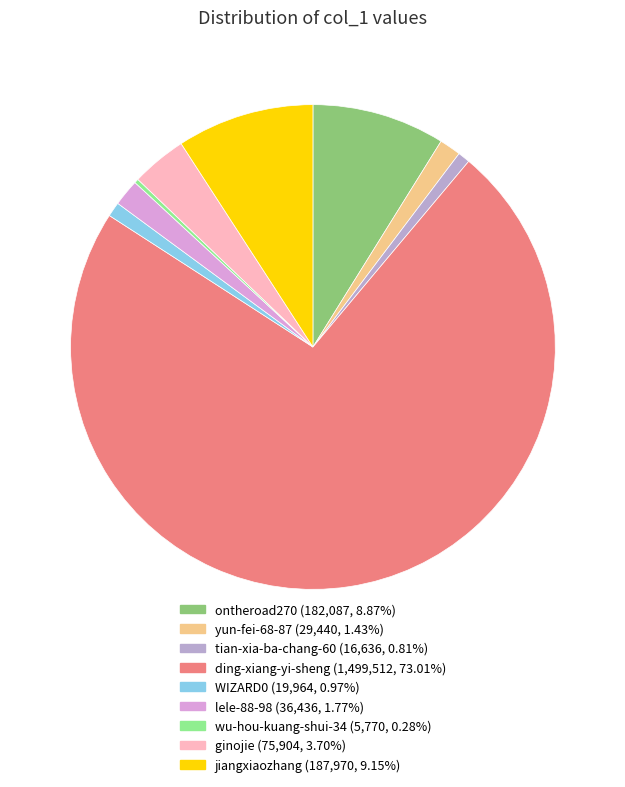

Is it true that WIZARD0 is 11% of the pie?

False